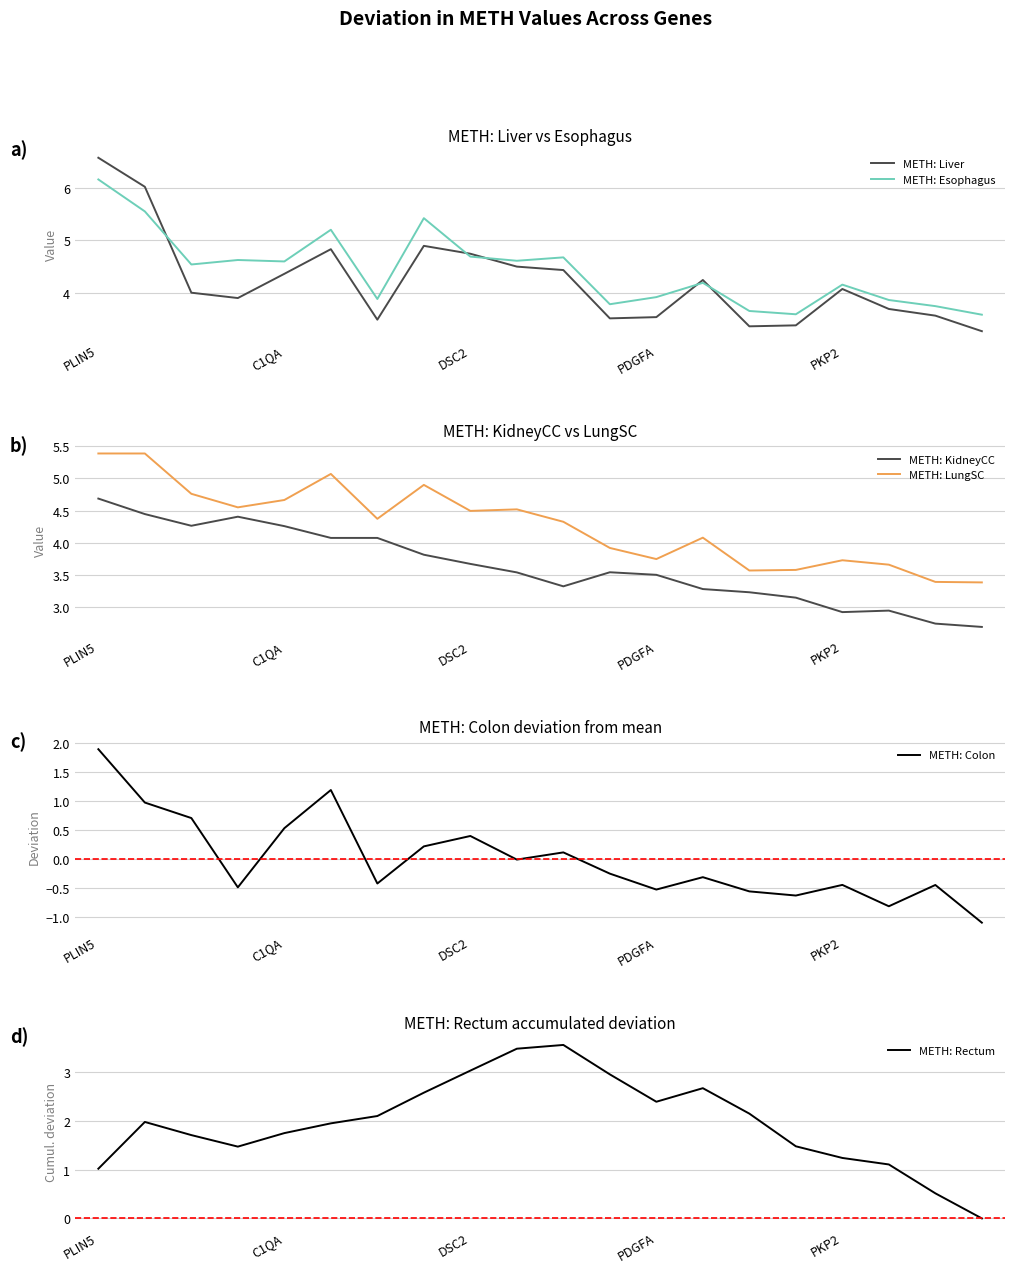

What is the smallest value displayed?

-1.1